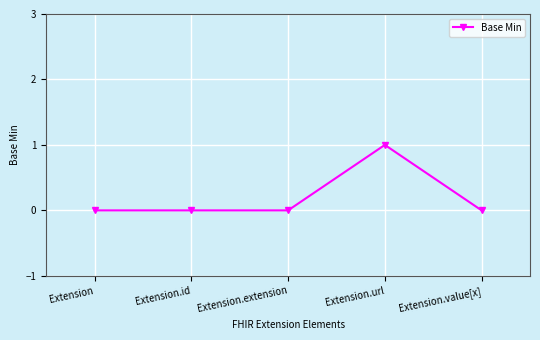

What is the maximum value shown in the chart?

1